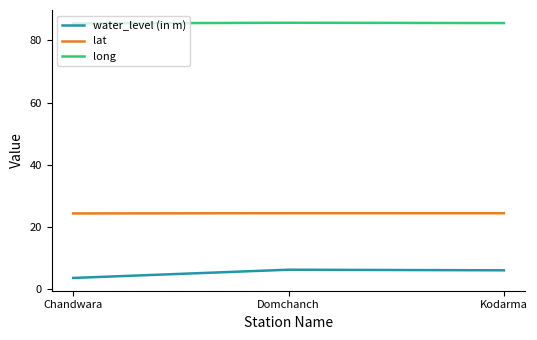

How many lines are shown in the chart?

3